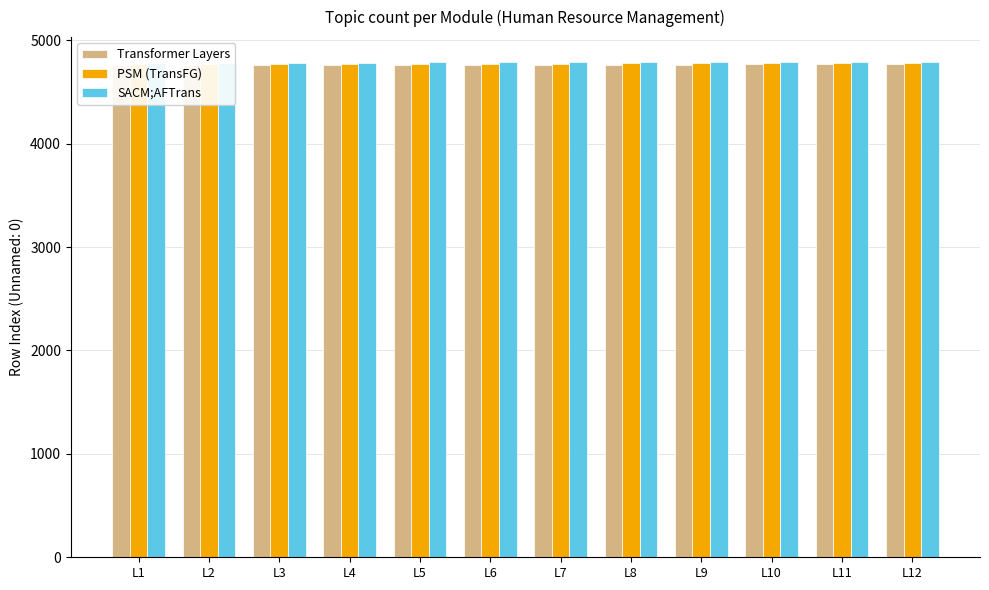

What is the difference between the maximum and minimum values in the PSM (TransFG) series?

11